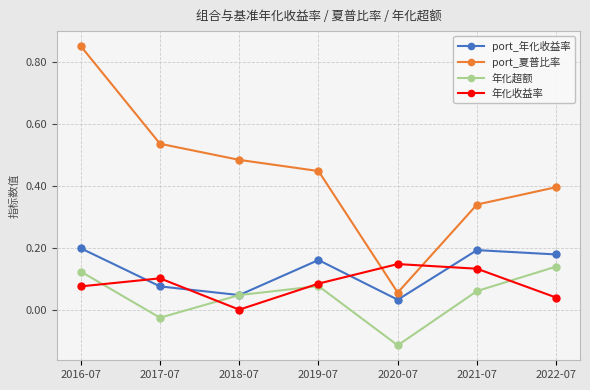

True or false: 年化超额 has more than 0 interior local peaks.

True